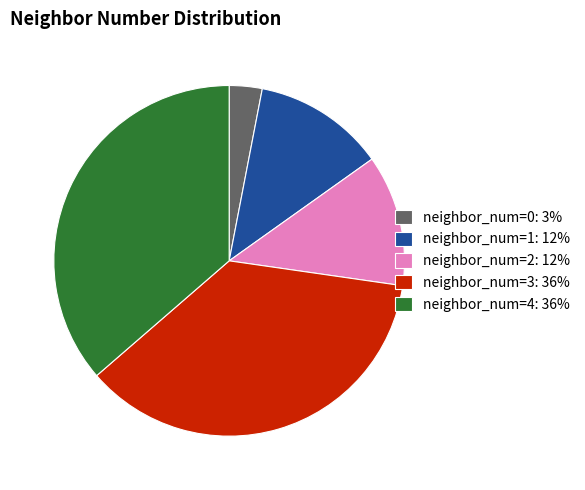

Is the sum of neighbor_num=3: 36% and neighbor_num=4: 36% greater than half?

Yes